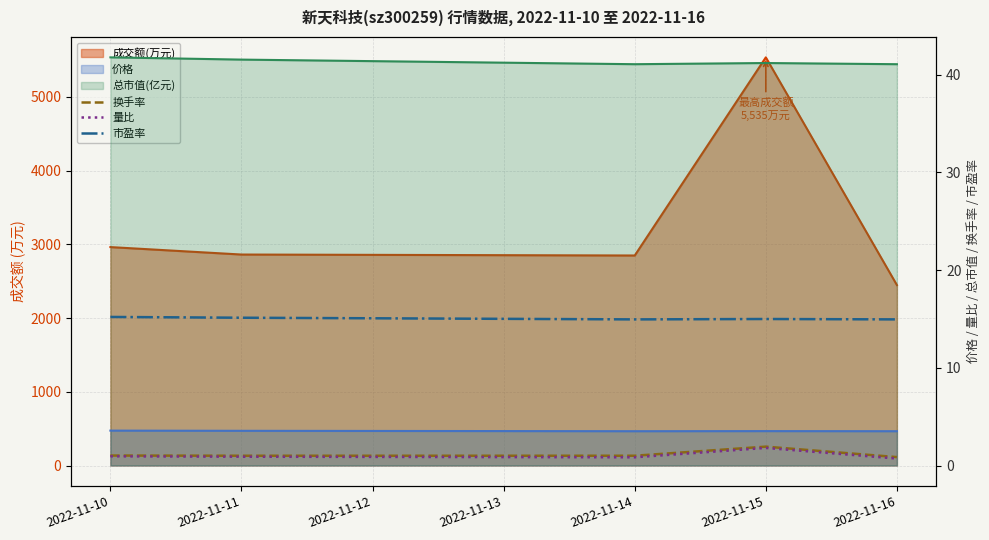

How many interior local peaks does the 量比 series have?

1